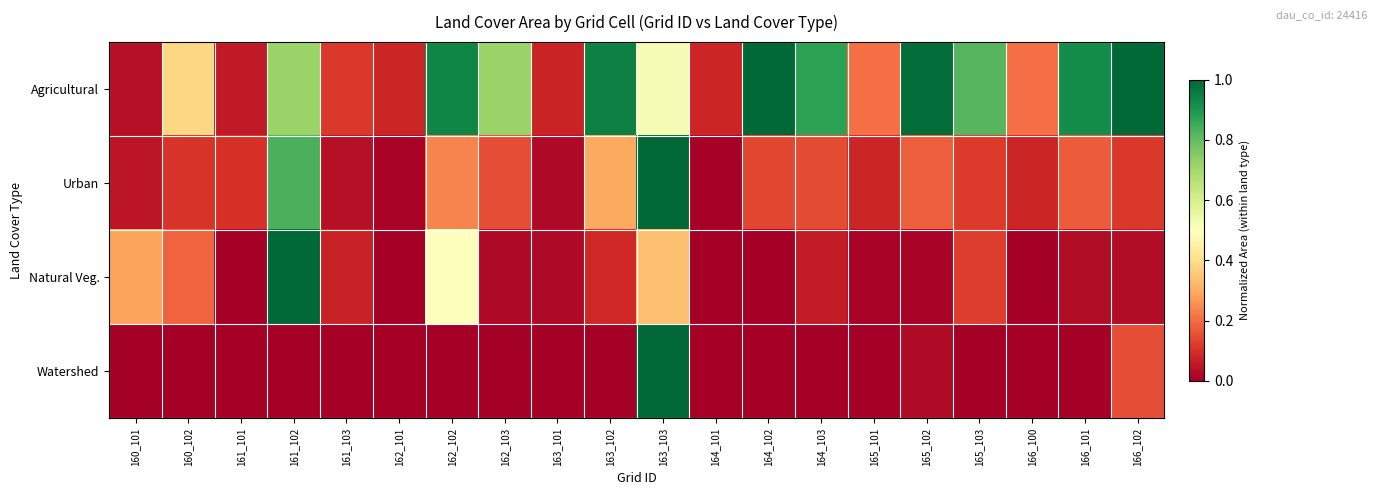

What is the total value across all series at 163_102?

1.3